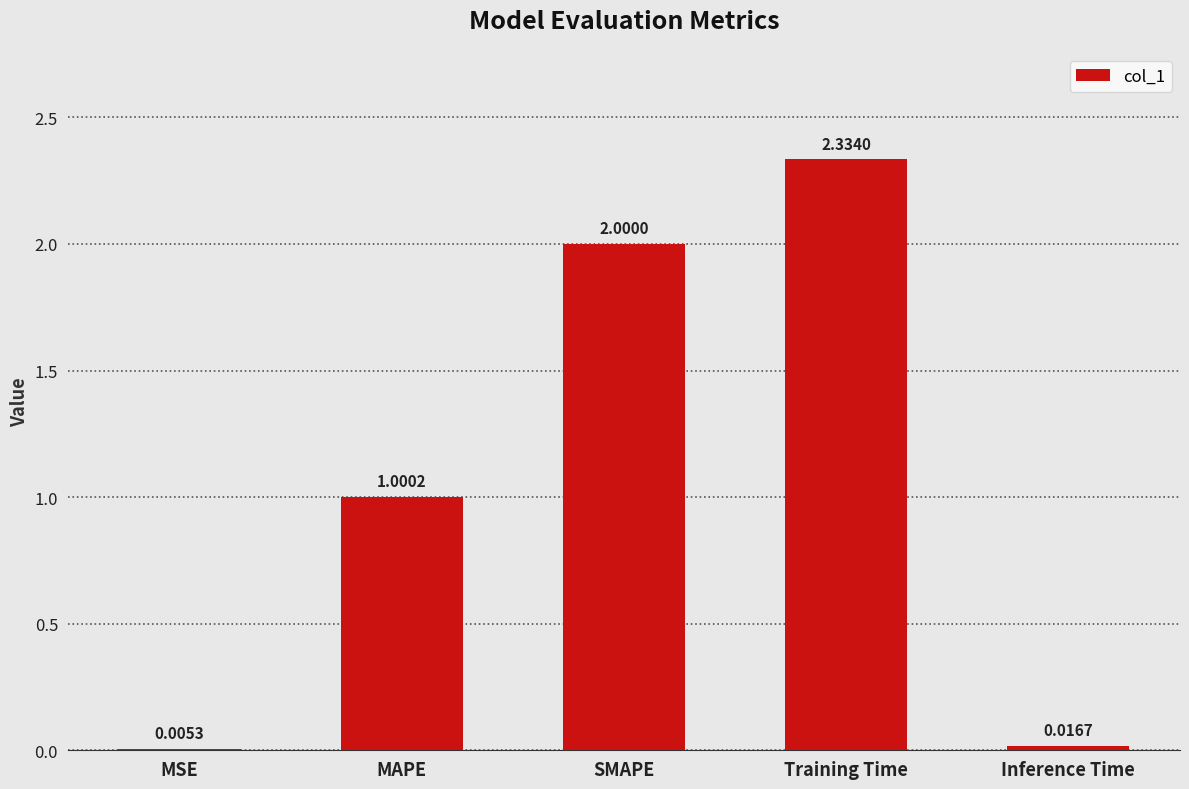

Between MSE and Training Time, which is larger?

Training Time